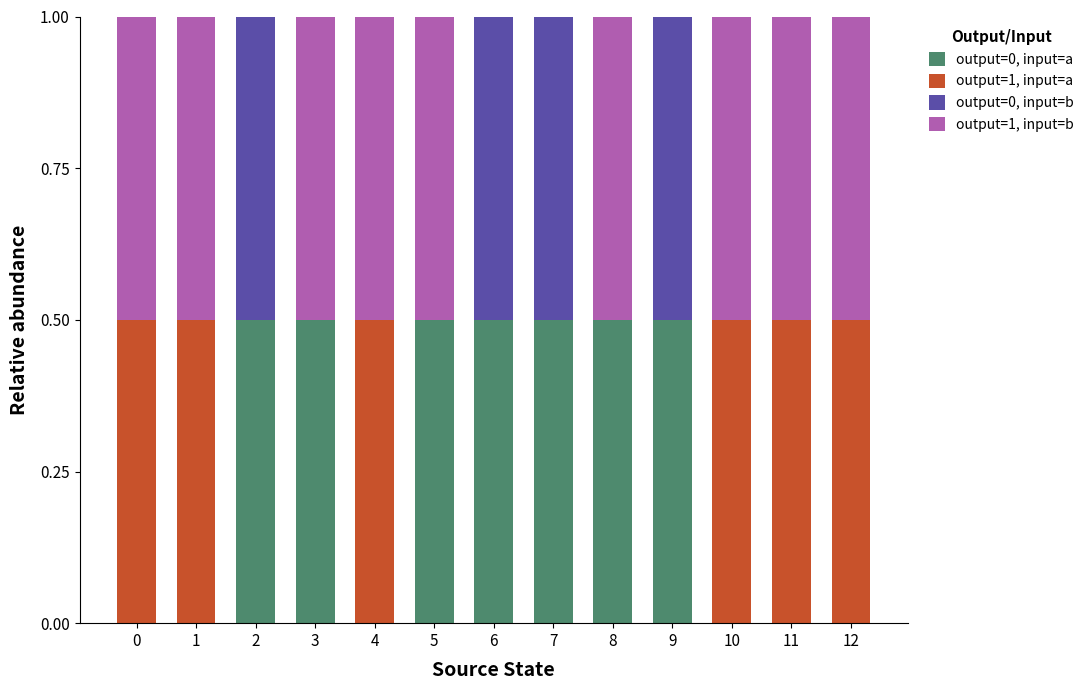

What is the highest value of the output=0, input=a series?

0.5